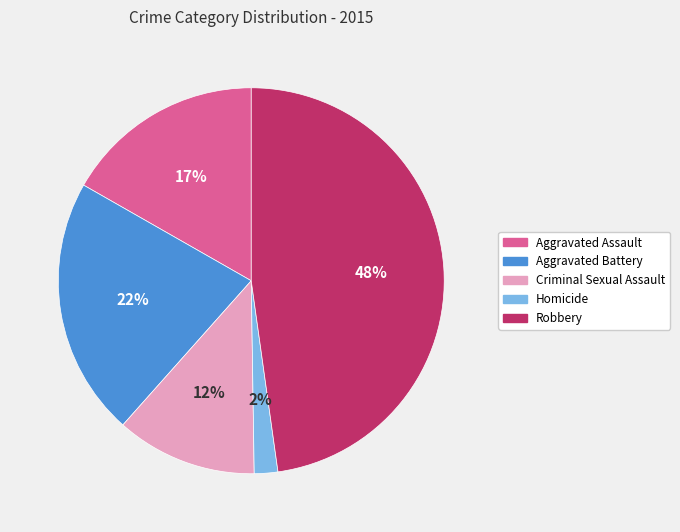

What is the smallest slice in the pie chart?

Homicide